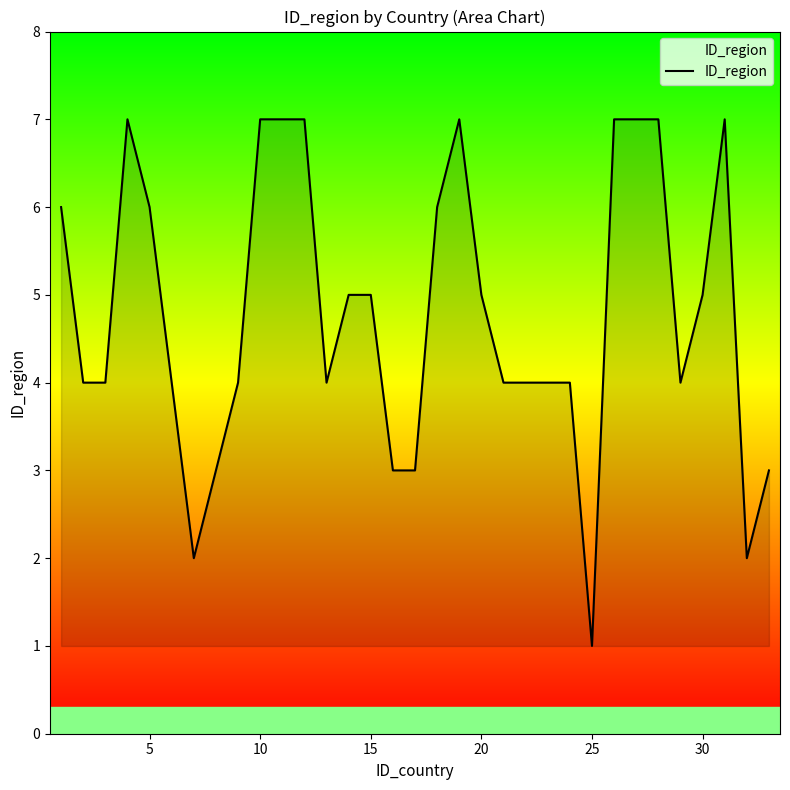

What is the difference between the maximum and minimum values?

6